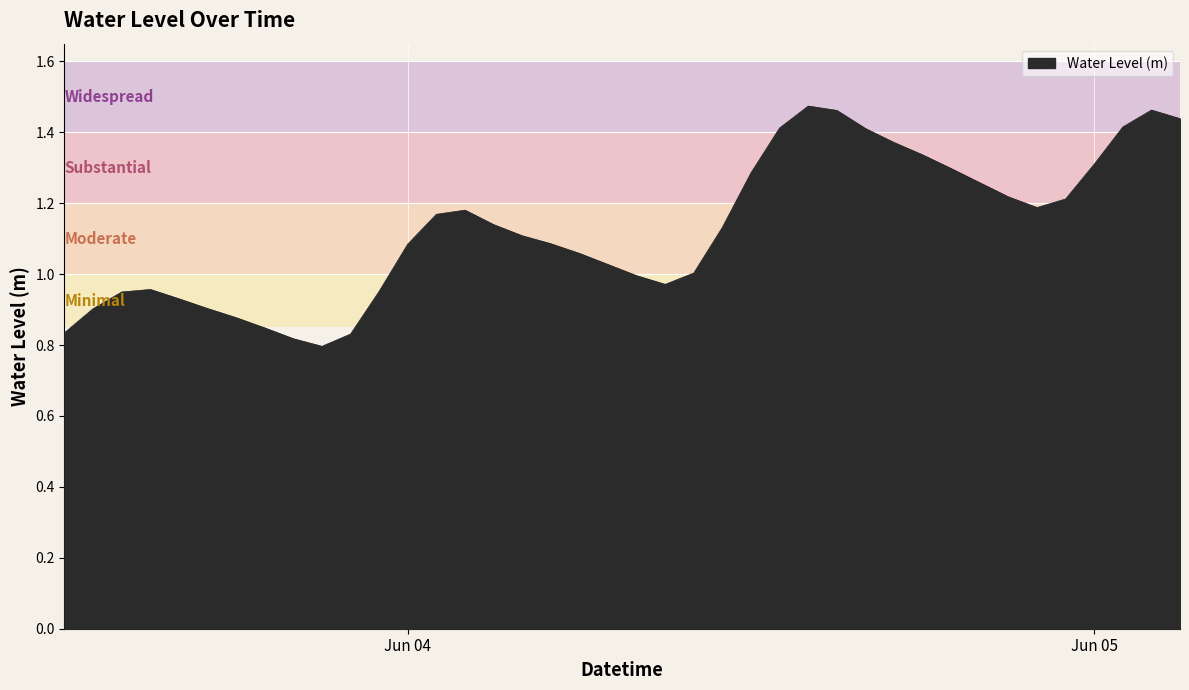

Is this an area chart (filled region under the line)?

Yes